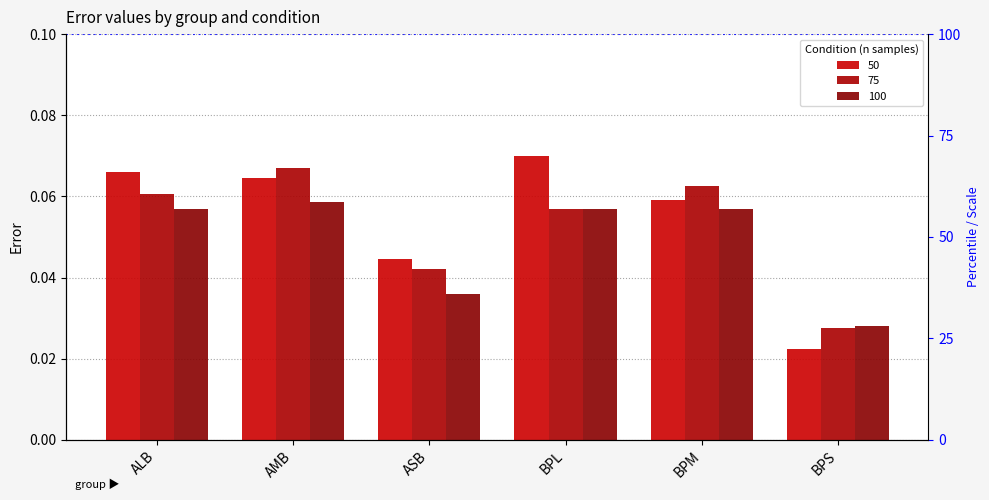

Rank the series by their maximum value, from lowest to highest.

100, 75, 50